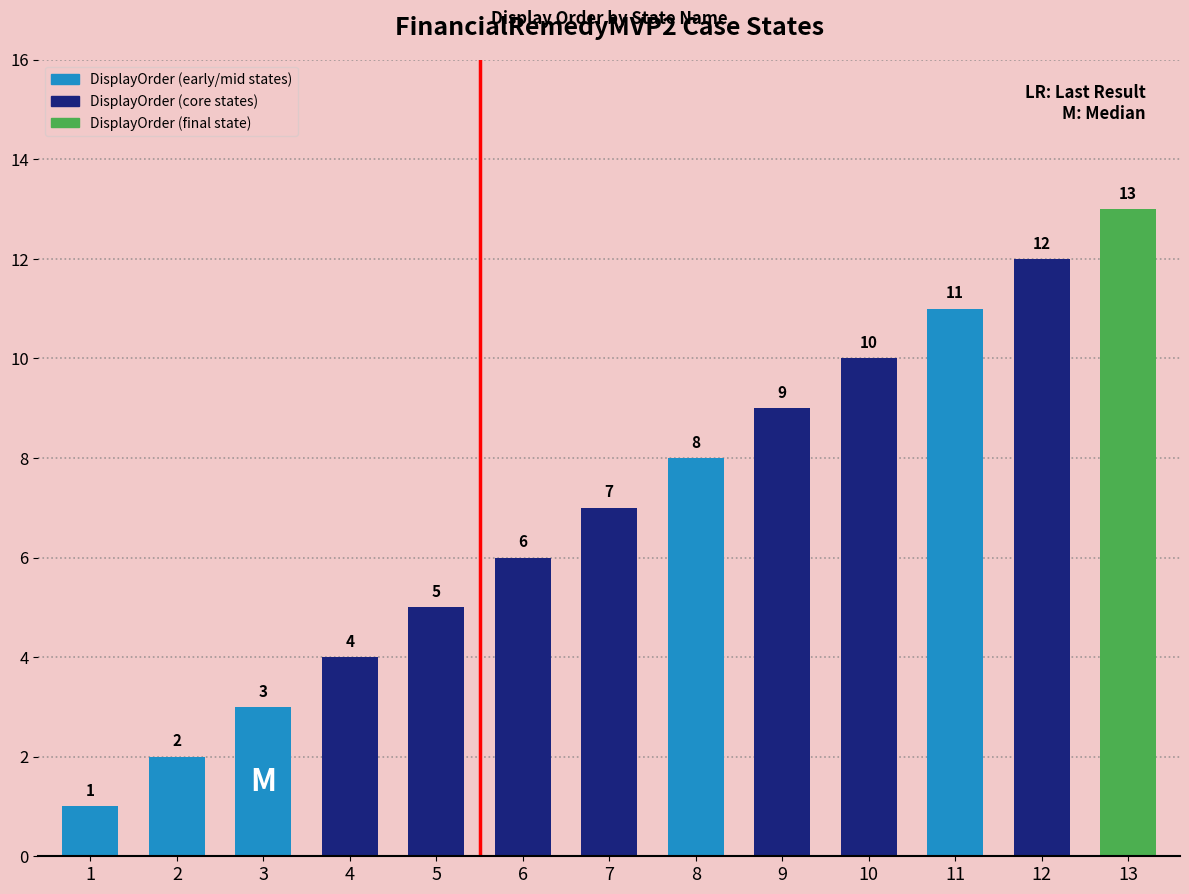

How many distinct data groups are displayed?

1